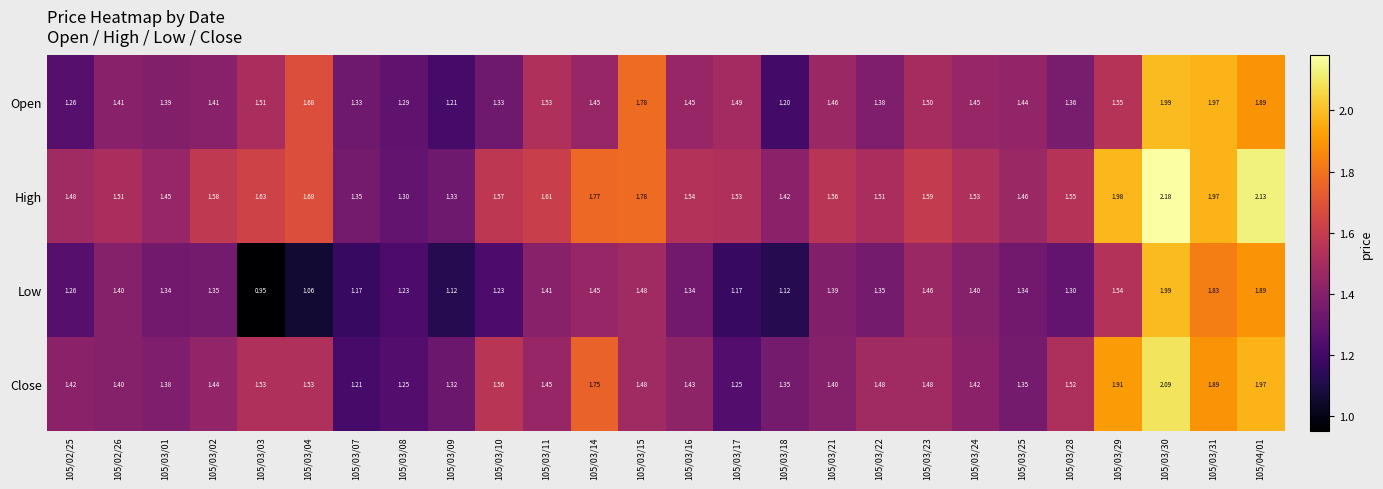

How many data points in Low are less than 1?

1